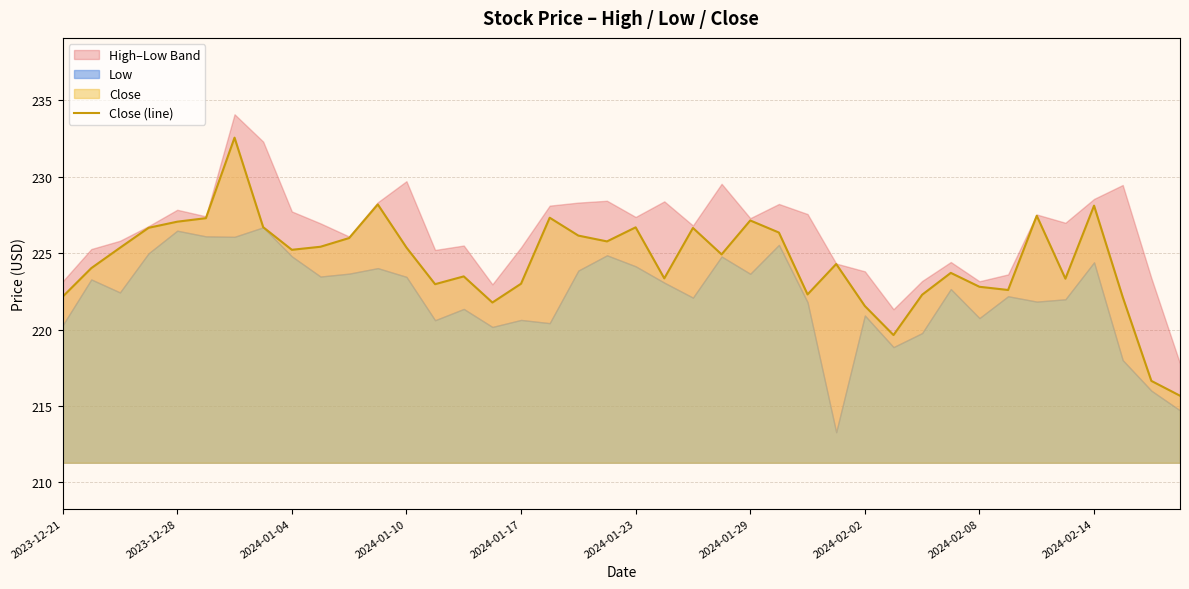

What is the lowest value of the Close (line) series?

215.7